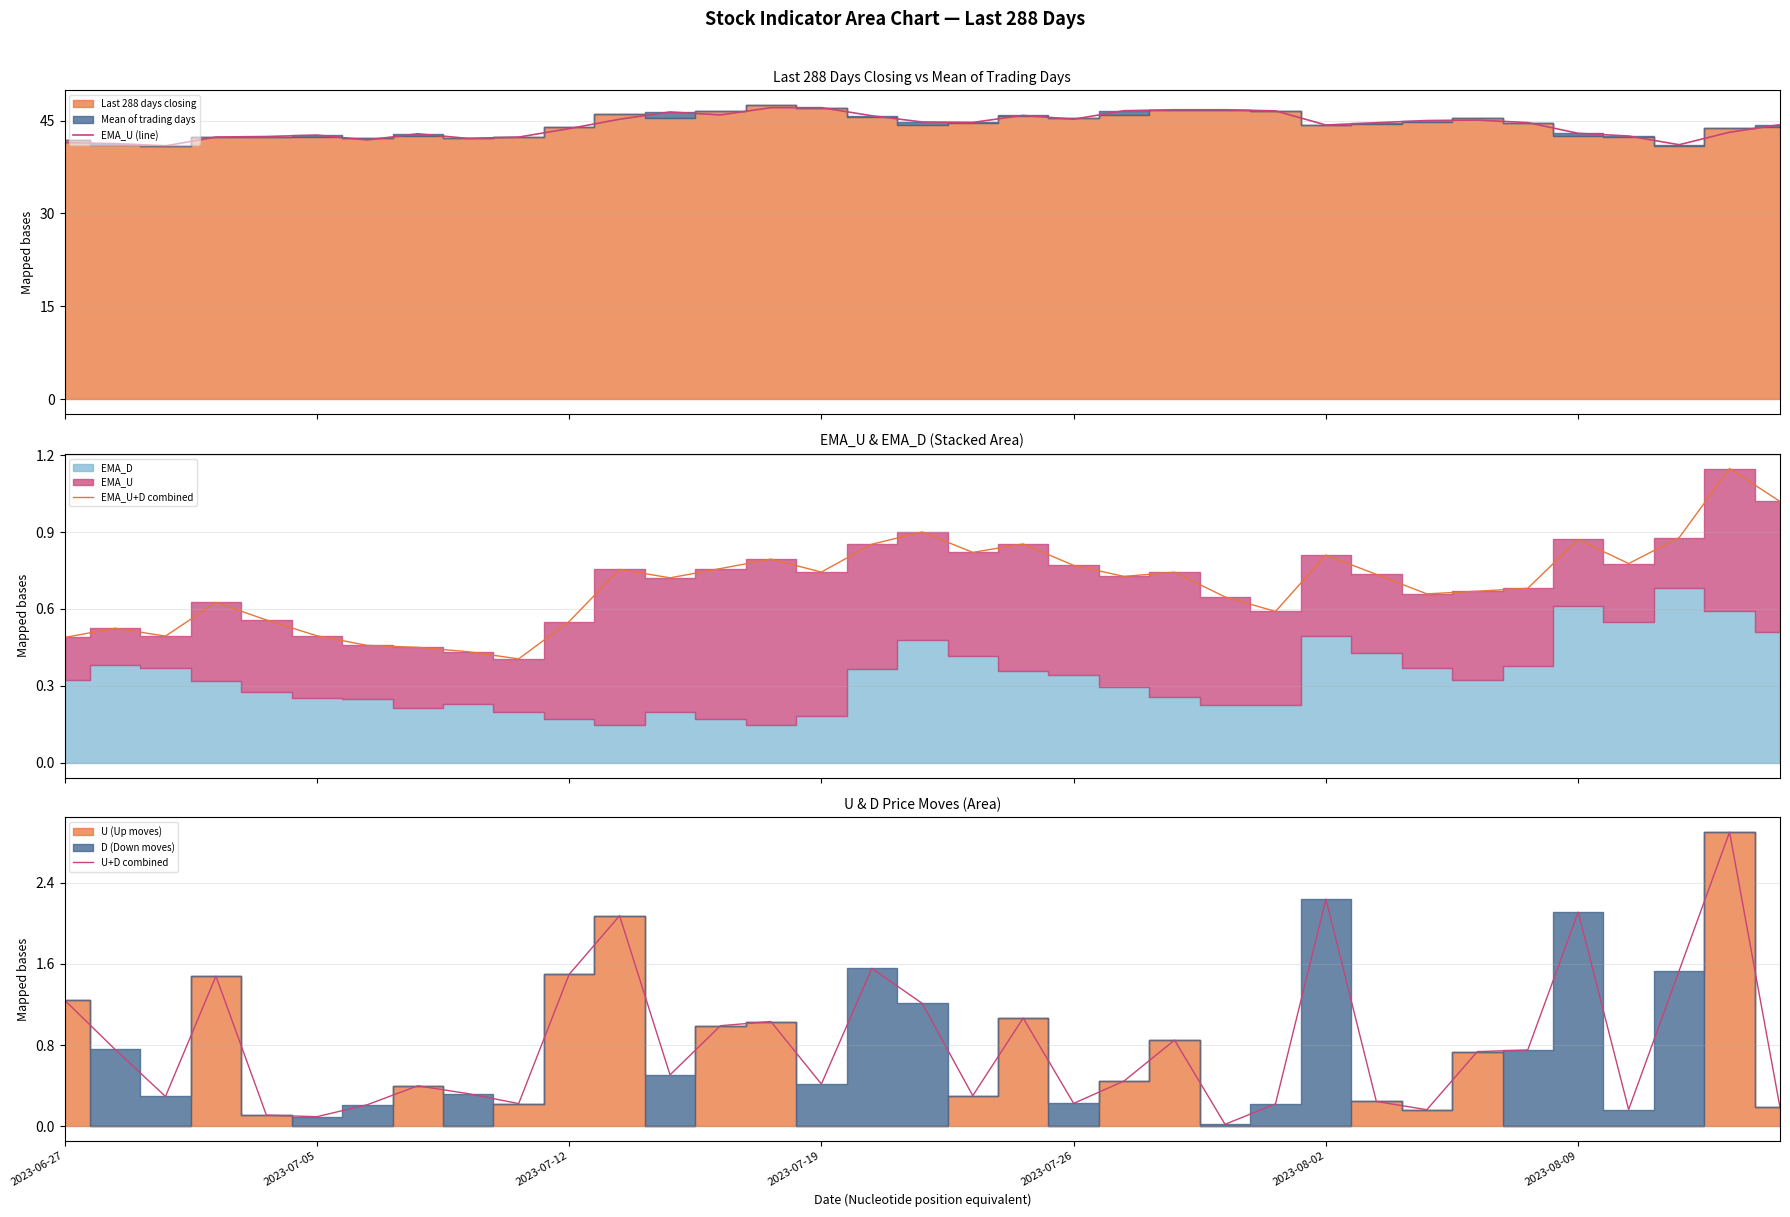

What is the lowest value of the EMA_U (line) series?

40.9